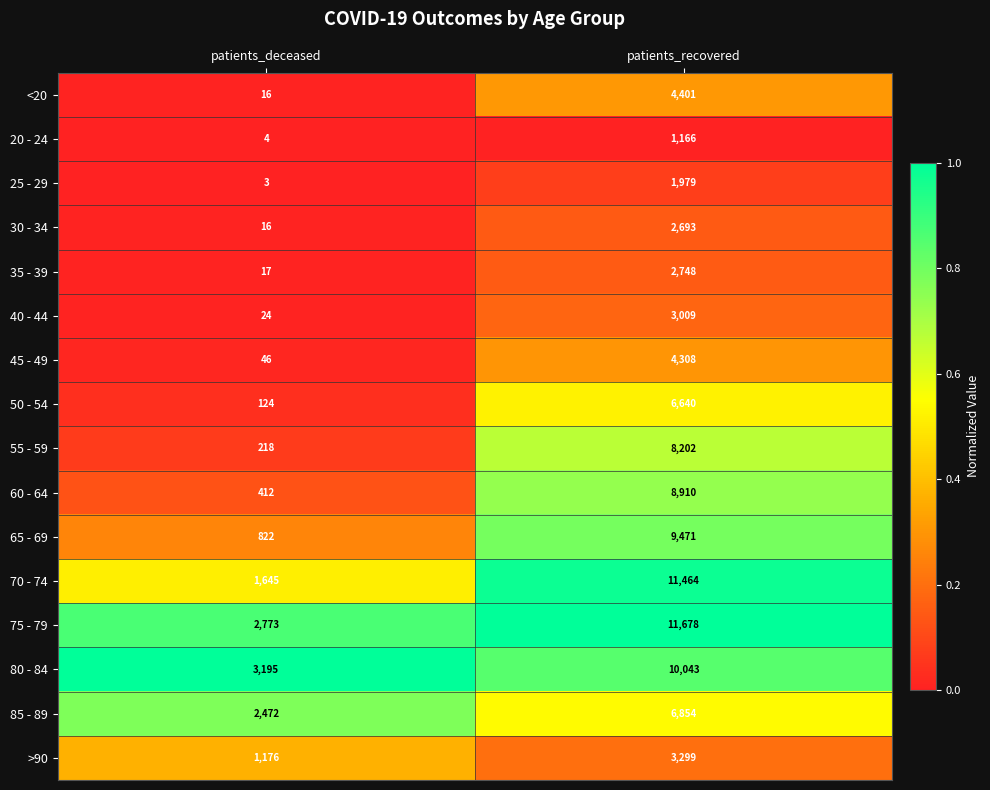

What is the greatest value displayed?

11678